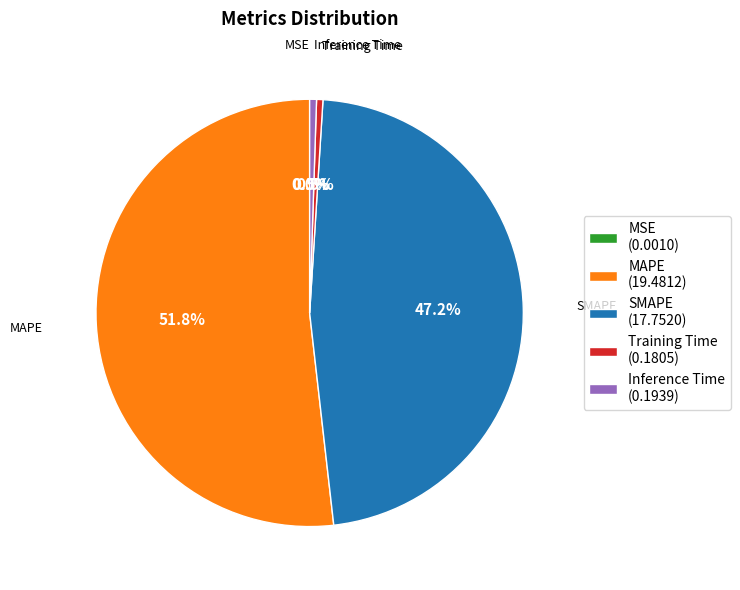

Which slice represents more than half of the pie?

MAPE